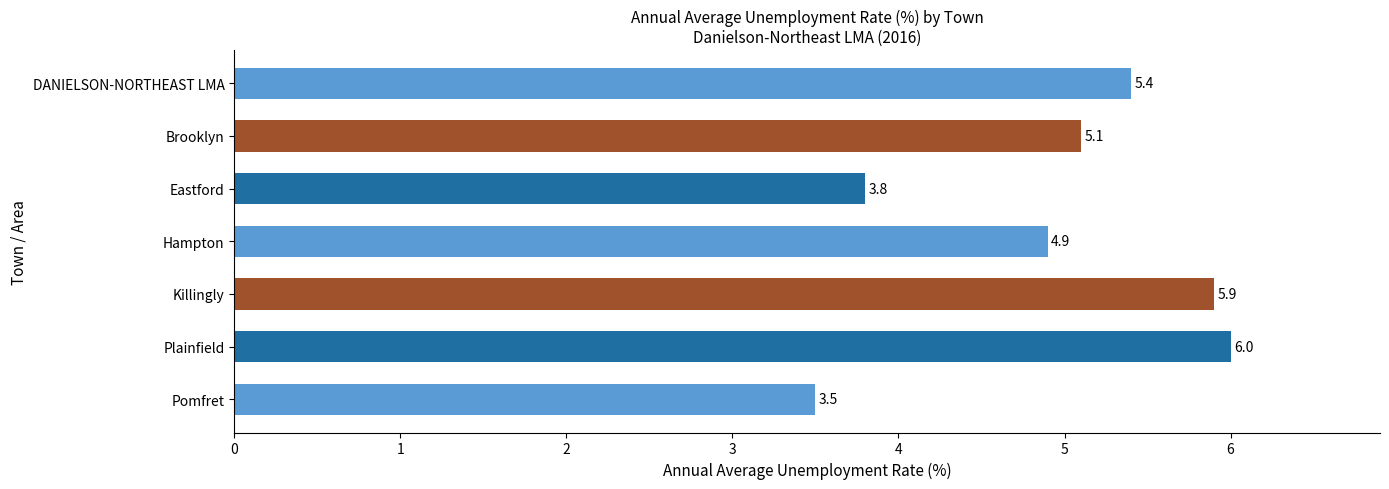

What is the minimum value shown in the chart?

3.5